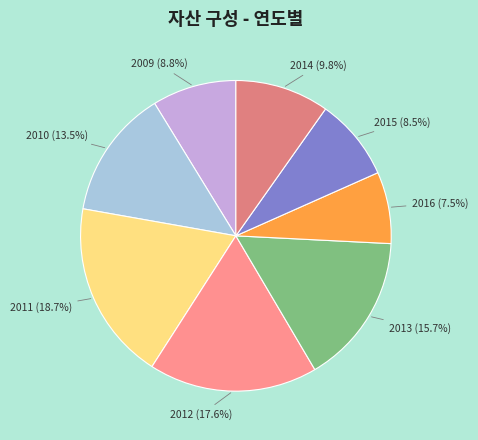

What percentage is the 2013 slice, to the nearest percent?

16%